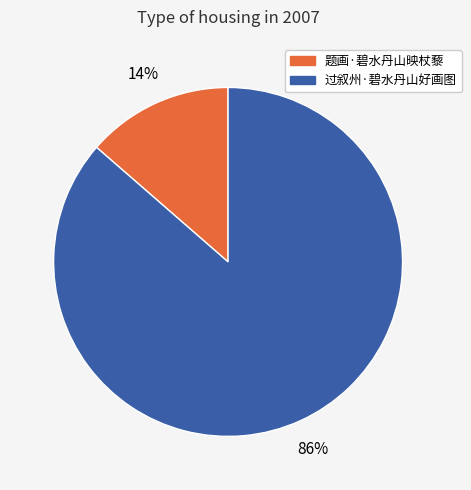

How many slices are in this pie chart?

2